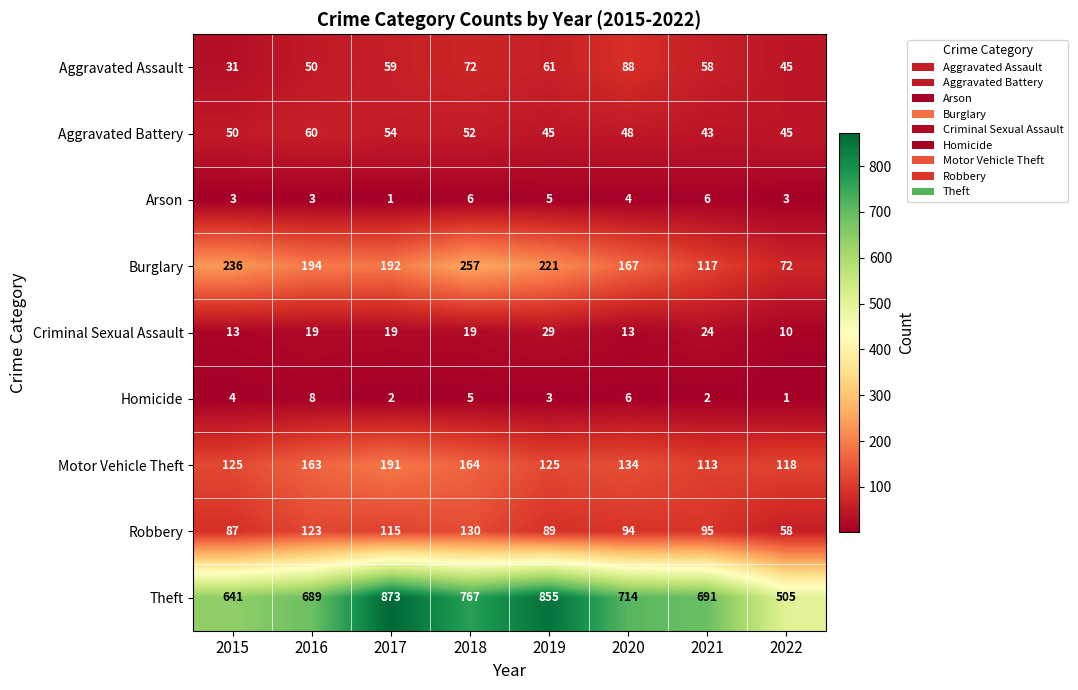

Count the Aggravated Battery values in the range 45 to 54.

6